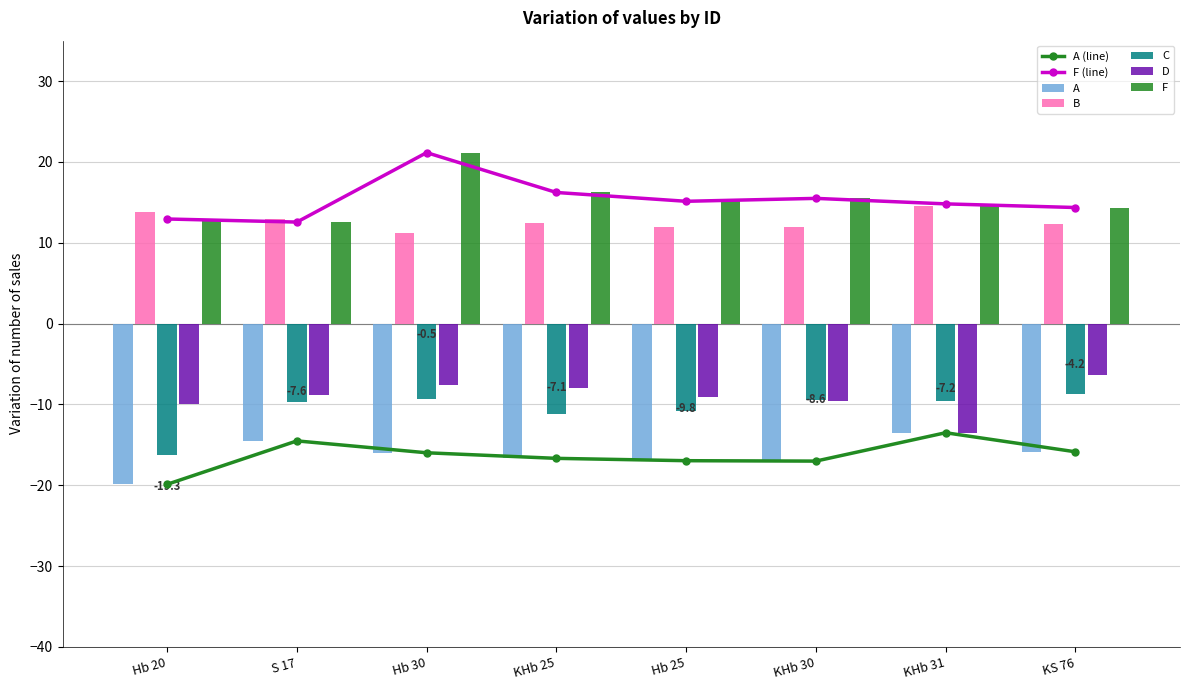

Reading left to right, list all the values displayed in this chart.

A: Hb 20=-19.9	S 17=-14.5	Hb 30=-16.0	KHb 25=-16.7	Hb 25=-17.0	KHb 30=-17.0	KHb 31=-13.5	KS 76=-15.9
B: Hb 20=13.8	S 17=12.9	Hb 30=11.2	KHb 25=12.5	Hb 25=12.0	KHb 30=12.0	KHb 31=14.5	KS 76=12.3
C: Hb 20=-16.3	S 17=-9.8	Hb 30=-9.3	KHb 25=-11.1	Hb 25=-10.8	KHb 30=-9.5	KHb 31=-9.6	KS 76=-8.7
D: Hb 20=-9.9	S 17=-8.9	Hb 30=-7.5	KHb 25=-8.0	Hb 25=-9.1	KHb 30=-9.6	KHb 31=-13.5	KS 76=-6.3
F: Hb 20=12.9	S 17=12.6	Hb 30=21.1	KHb 25=16.2	Hb 25=15.1	KHb 30=15.5	KHb 31=14.8	KS 76=14.4